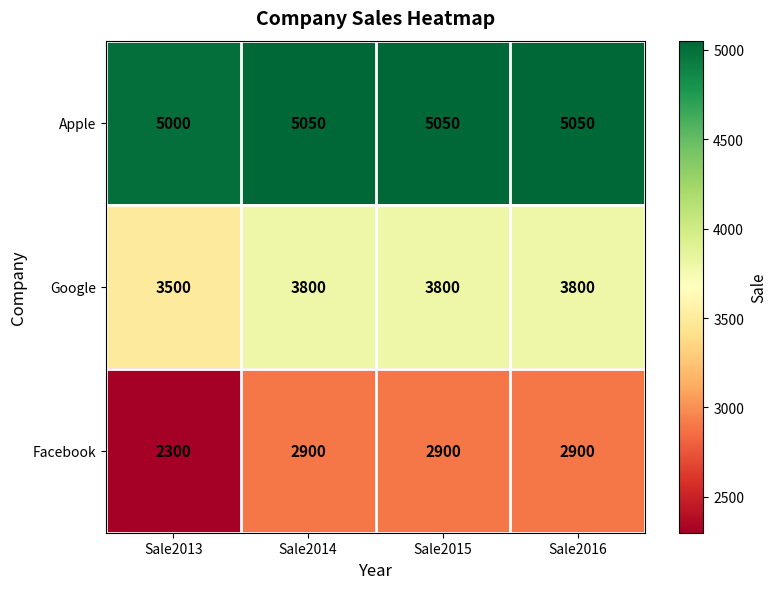

Rank the series by their average value, from highest to lowest.

Apple, Google, Facebook